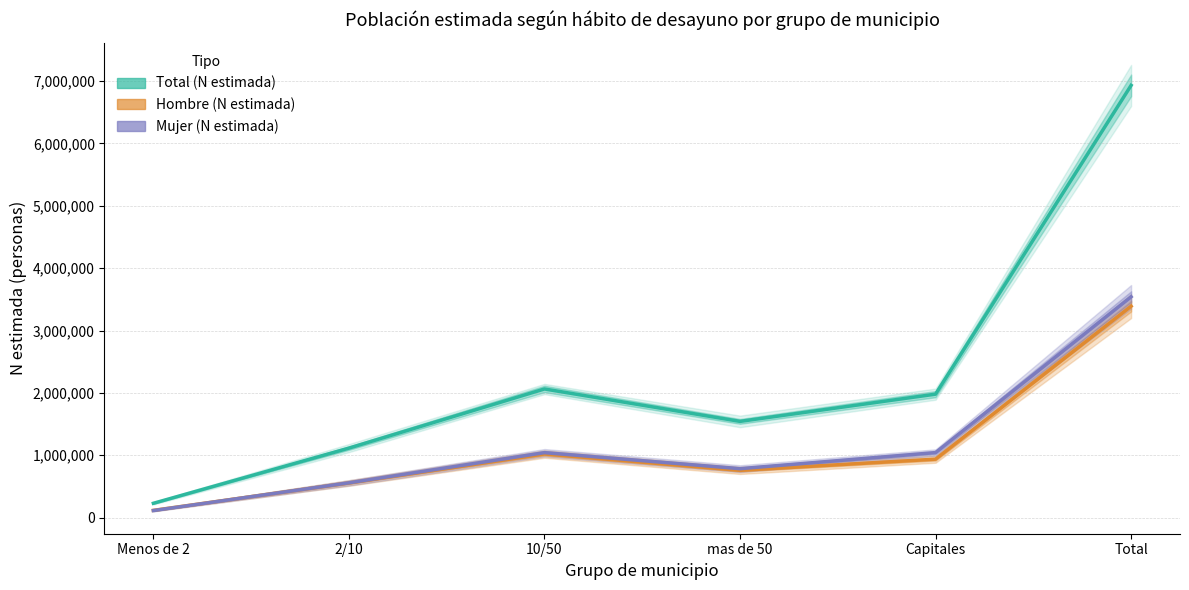

Which has a higher value, Total or 2/10?

Total